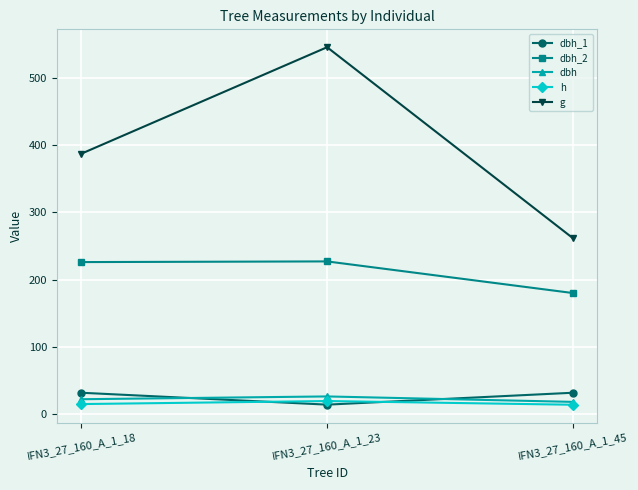

The g series shows 202.8 at IFN3_27_160_A_1_18. True or false?

False